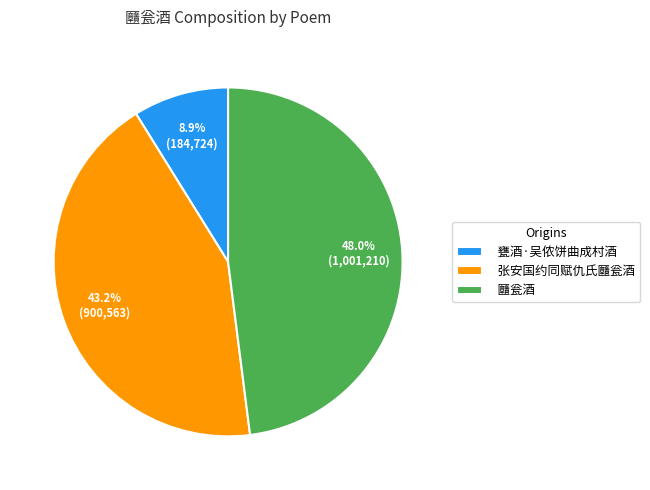

What portion of the pie excludes 甕酒·吴侬饼曲成村酒?

91.1%